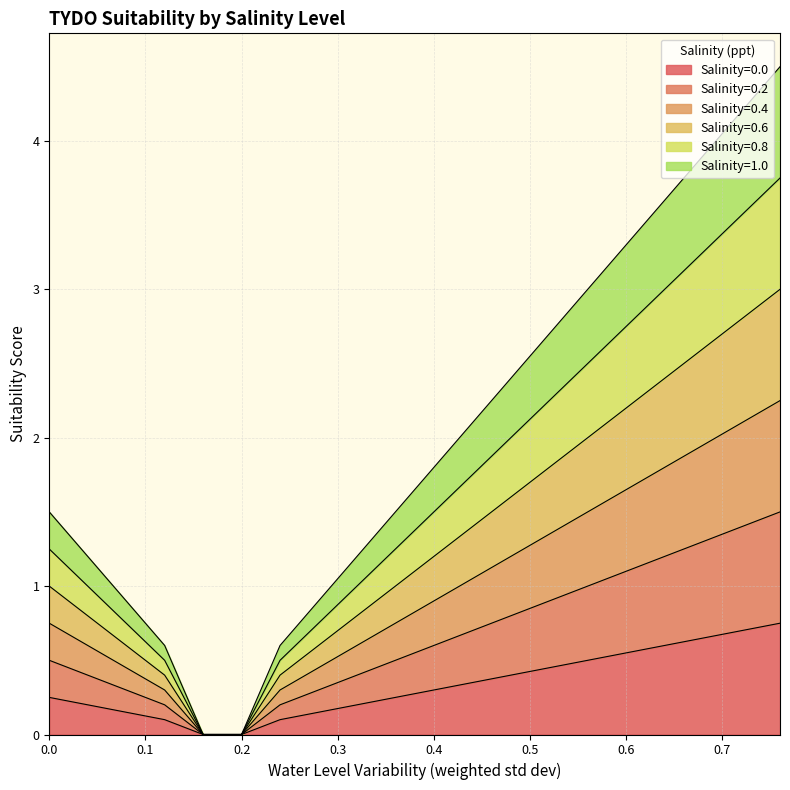

The 0.2 series shows 2.2 at 0.16. True or false?

False